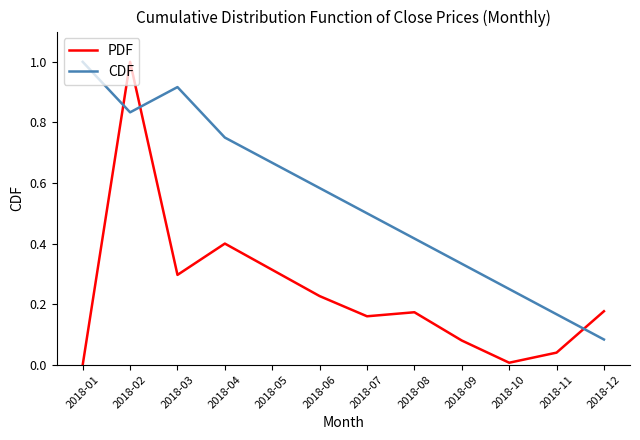

Between which two adjacent categories do PDF and CDF first intersect?

2018-01 and 2018-02